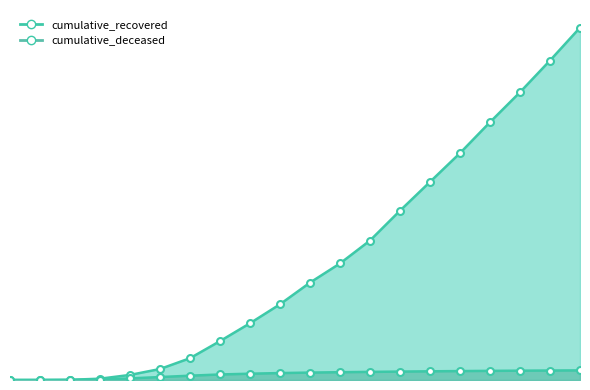

Rank the series by their average value, from highest to lowest.

cumulative_recovered, cumulative_deceased